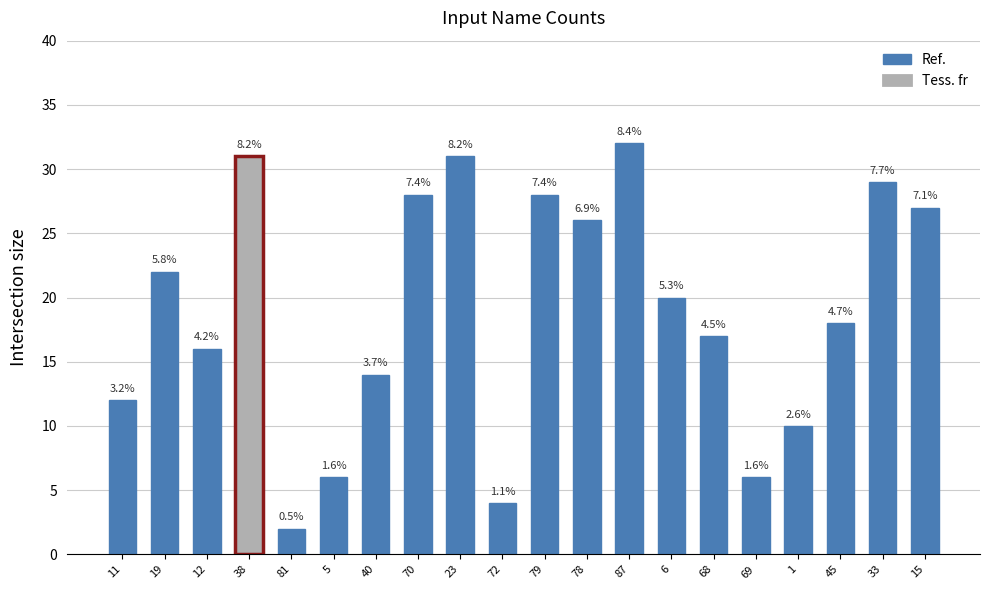

List the labels in order of value, largest first.

87, 38, 23, 33, 70, 79, 15, 78, 19, 6, 45, 68, 12, 40, 11, 1, 5, 69, 72, 81